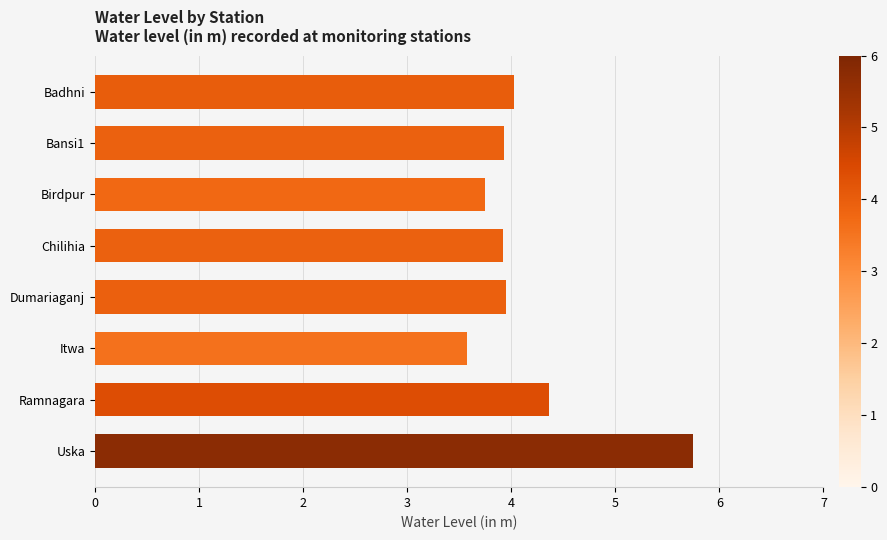

Are the bars grouped side by side (vs. stacked)?

No